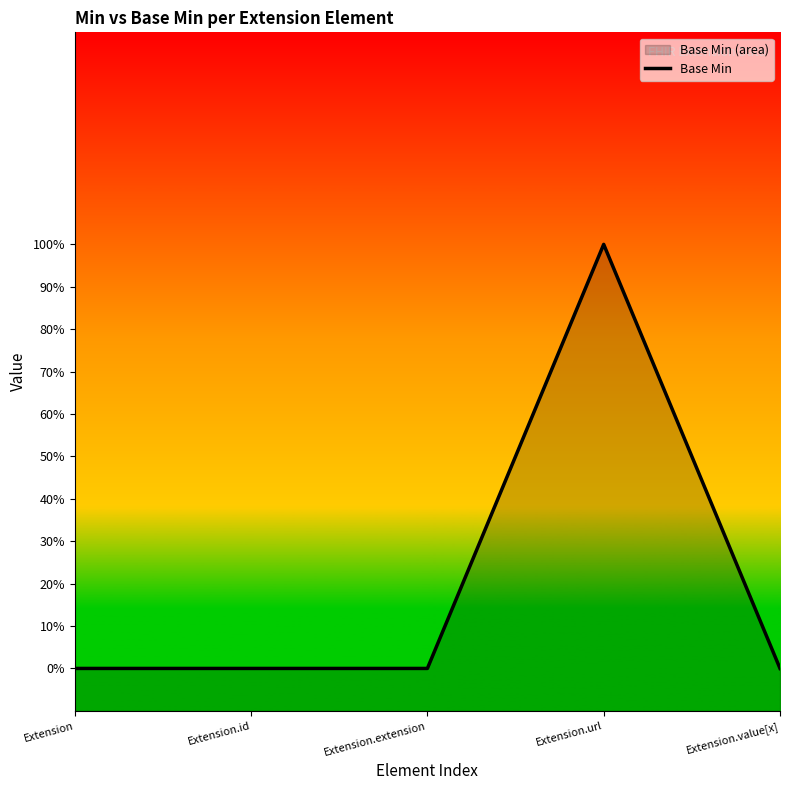

What is the label of the 2nd point from the left?

Extension.id